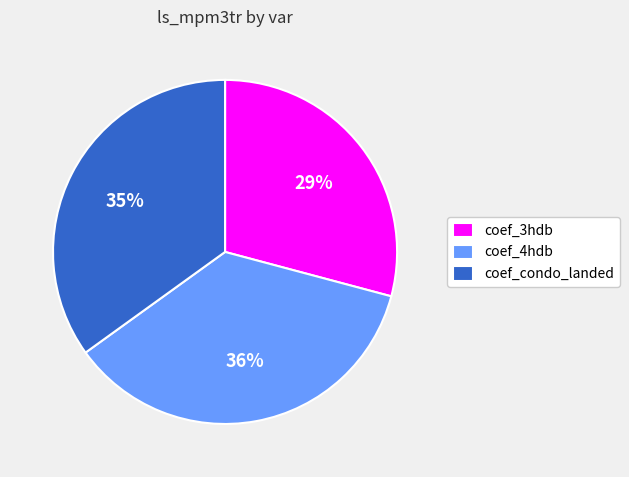

Is there any slice that represents more than half of the pie?

No